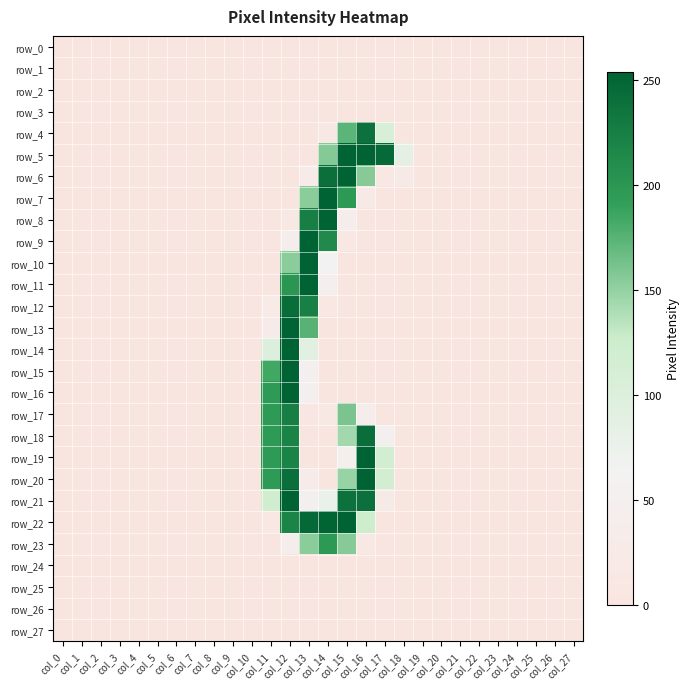

What is the sum of all row_23 values?

562